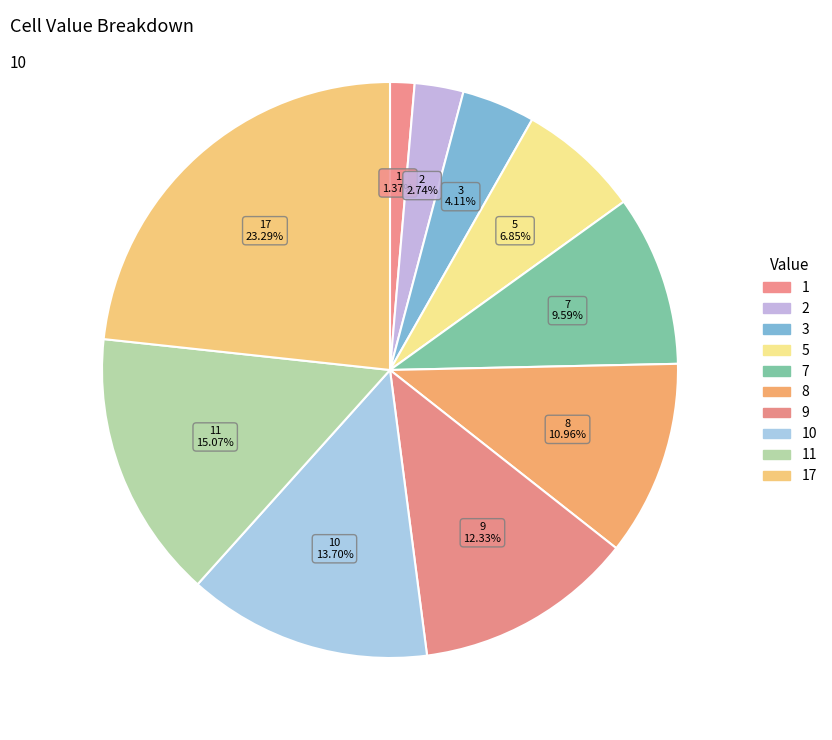

How many segments does this pie chart have?

10